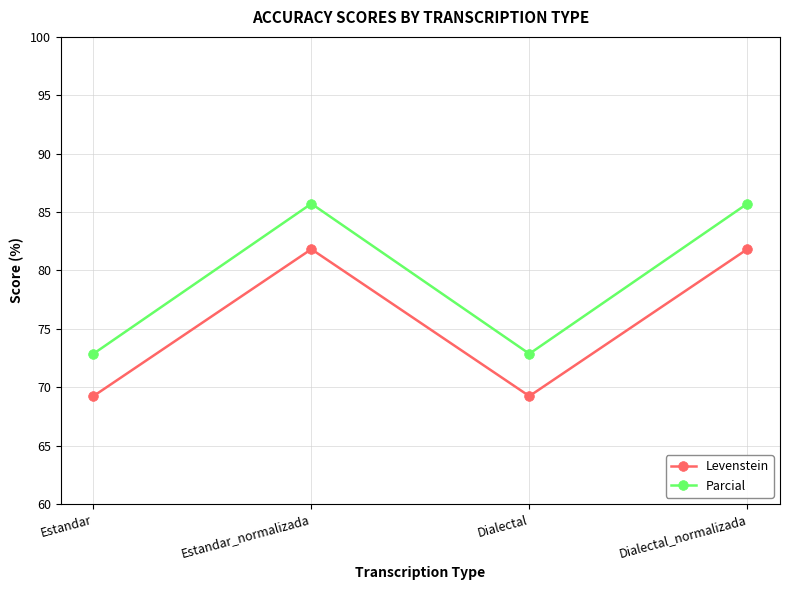

Is the value of Levenstein at Dialectal greater than the value of Parcial at Dialectal_normalizada?

No